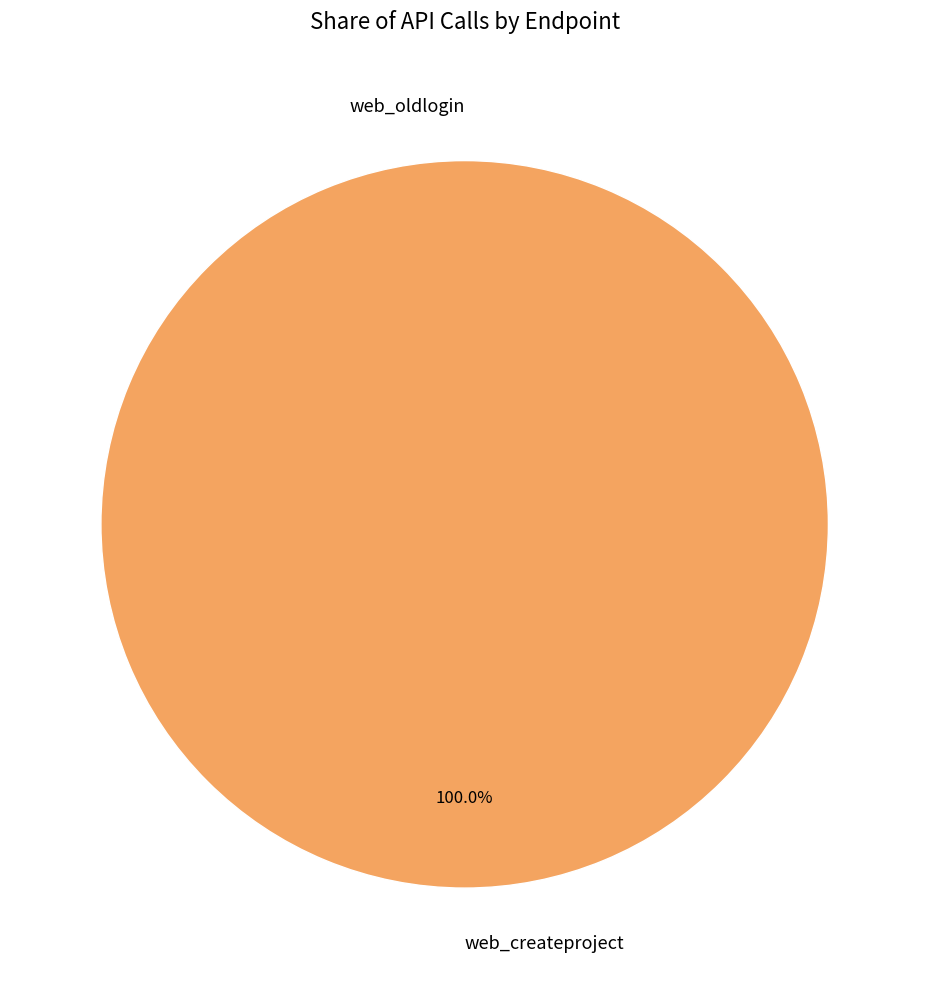

Is there a majority slice in this chart?

Yes